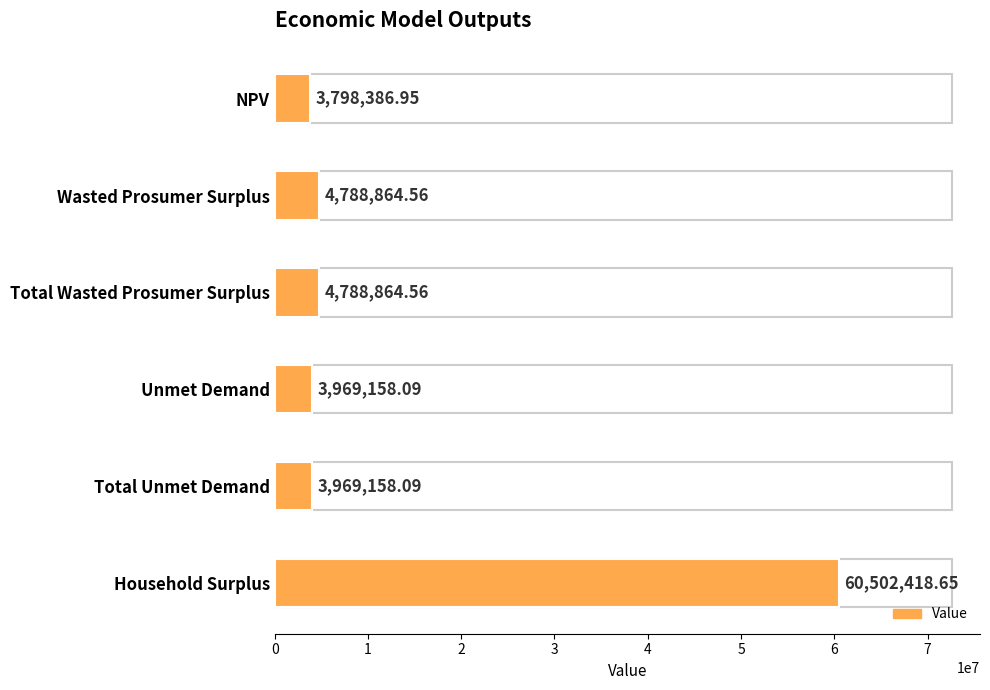

Count the number of values greater than 4788864.

3